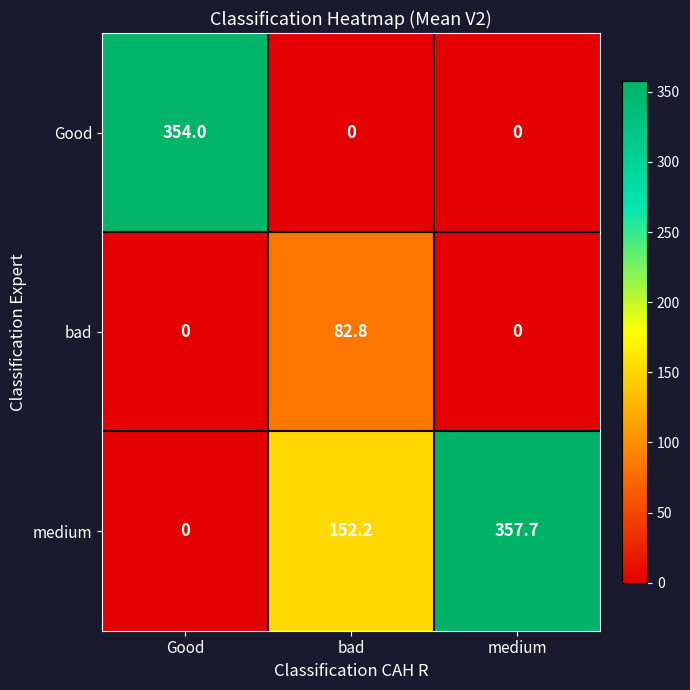

What is the difference between the second highest and minimum values in the medium series?

152.2